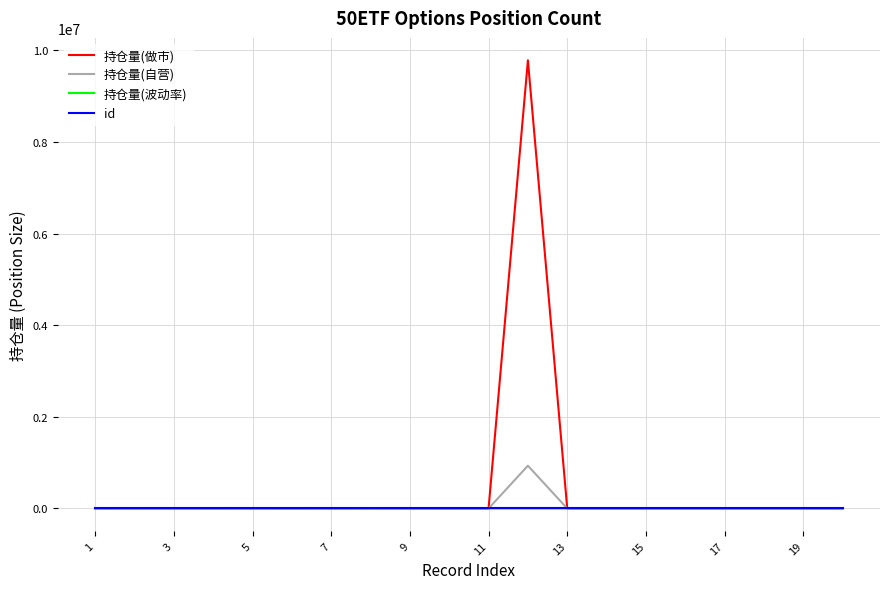

Which series has the widest spread of values?

持仓量(做市)